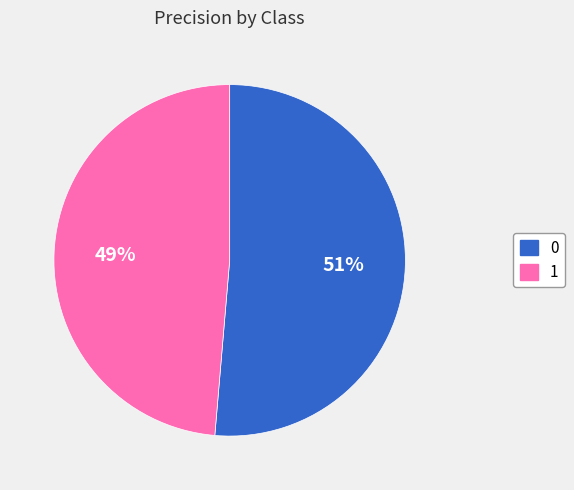

To the nearest percent, what is the combined percentage of 0 and 1?

100%